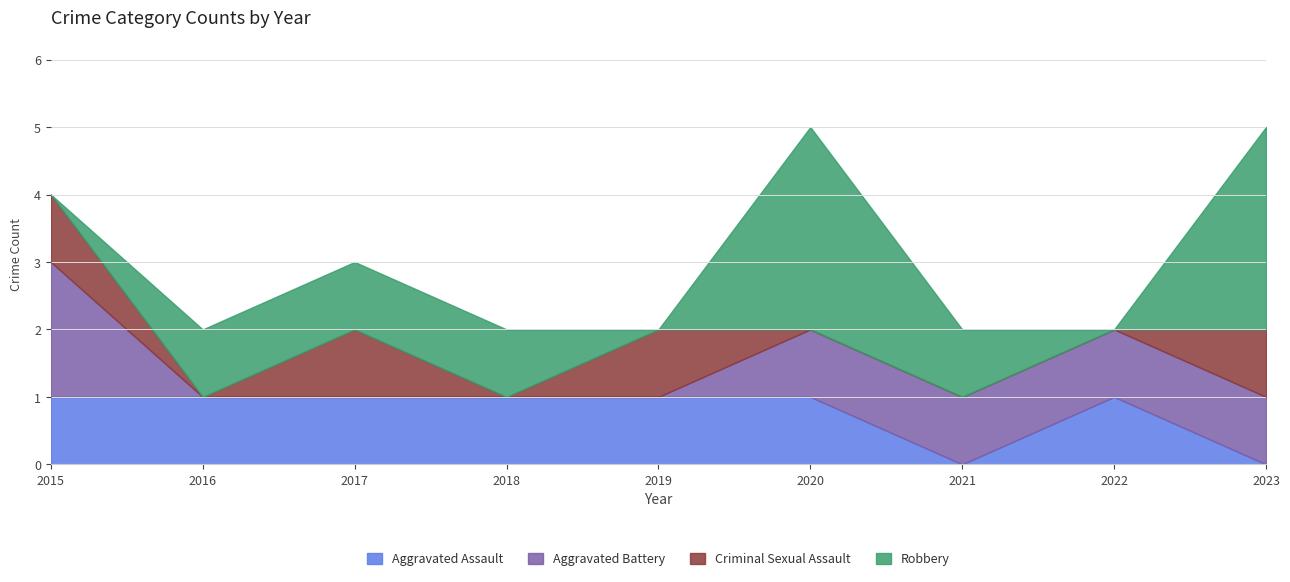

Rank the series by their maximum value, from lowest to highest.

Aggravated Assault, Criminal Sexual Assault, Aggravated Battery, Robbery